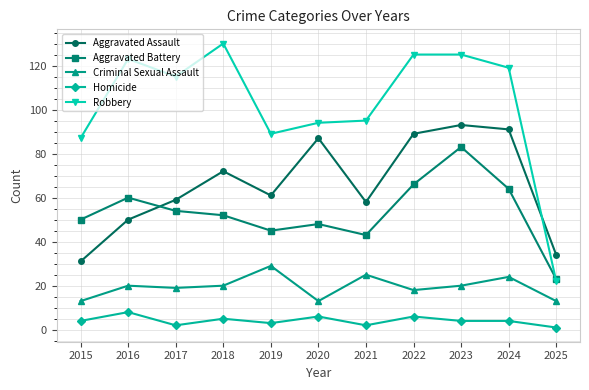

Is it true that Aggravated Assault equals 150 at 2023?

False